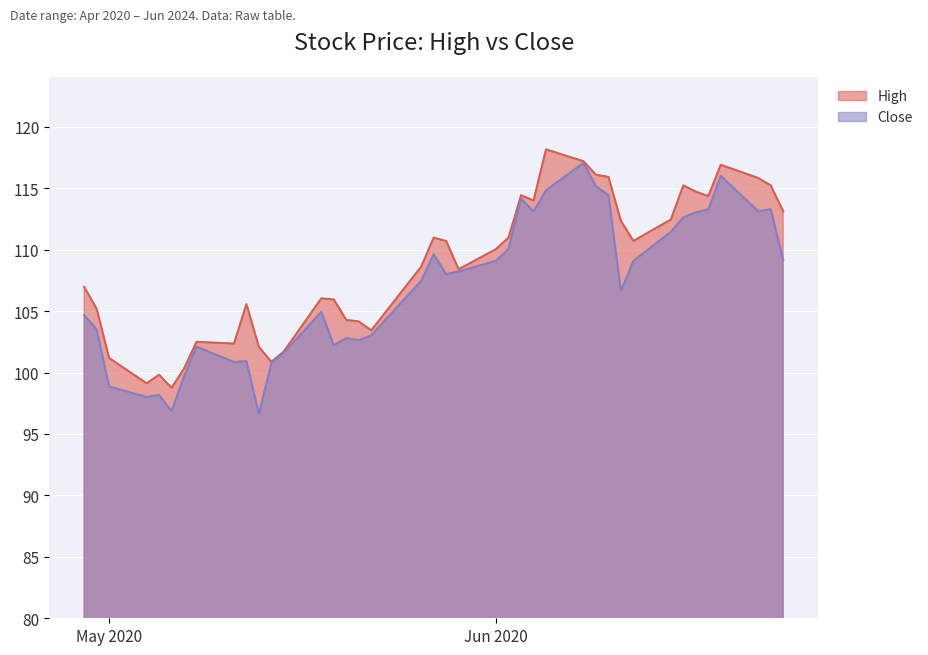

What is the label of the 8th point from the left?

2020-05-08